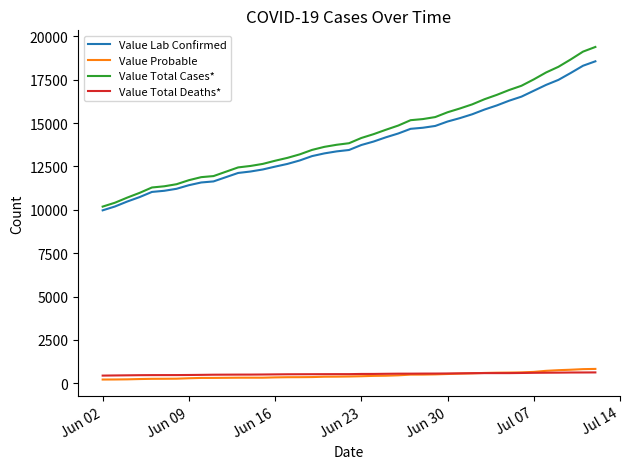

What is the greatest value displayed?

19389